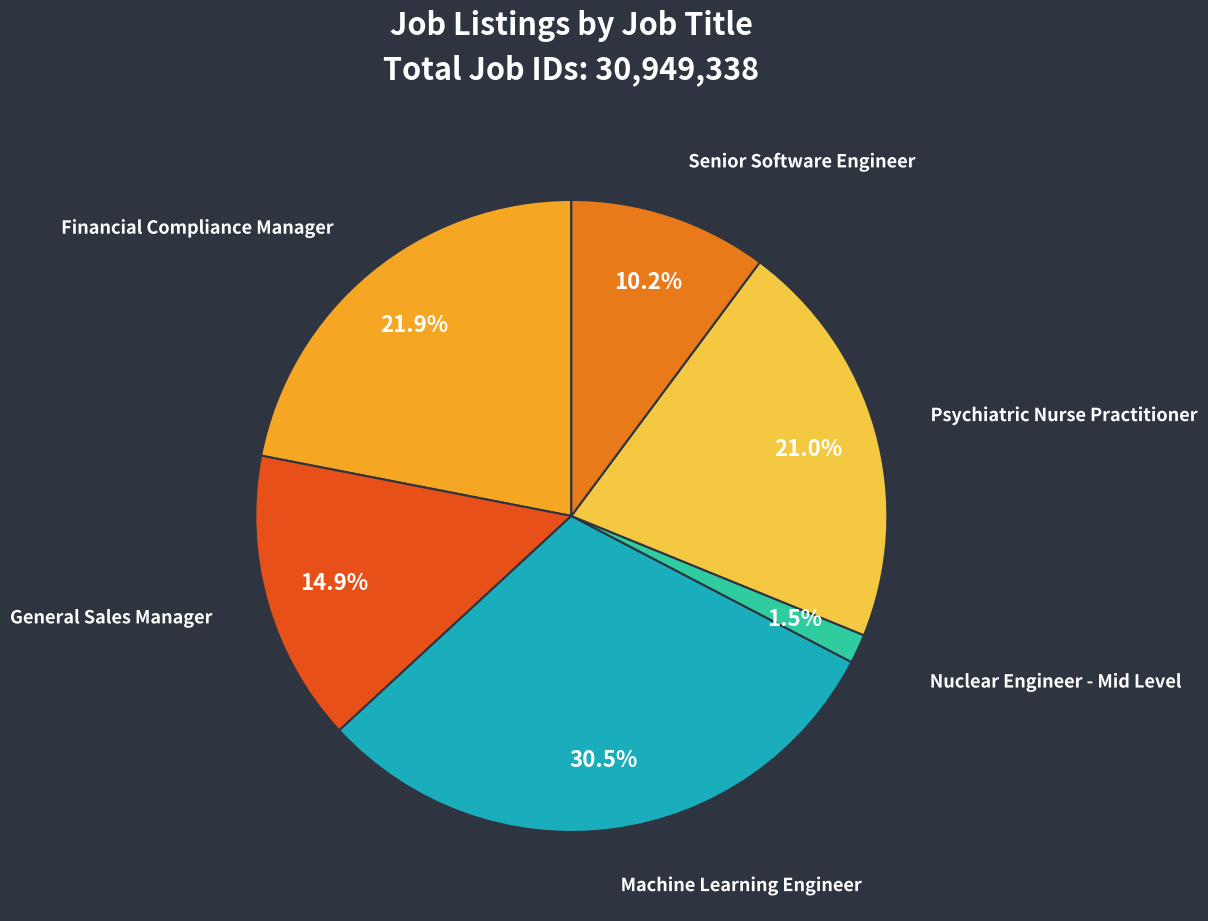

To the nearest percent, what is the combined percentage of General Sales Manager and Financial Compliance Manager?

37%